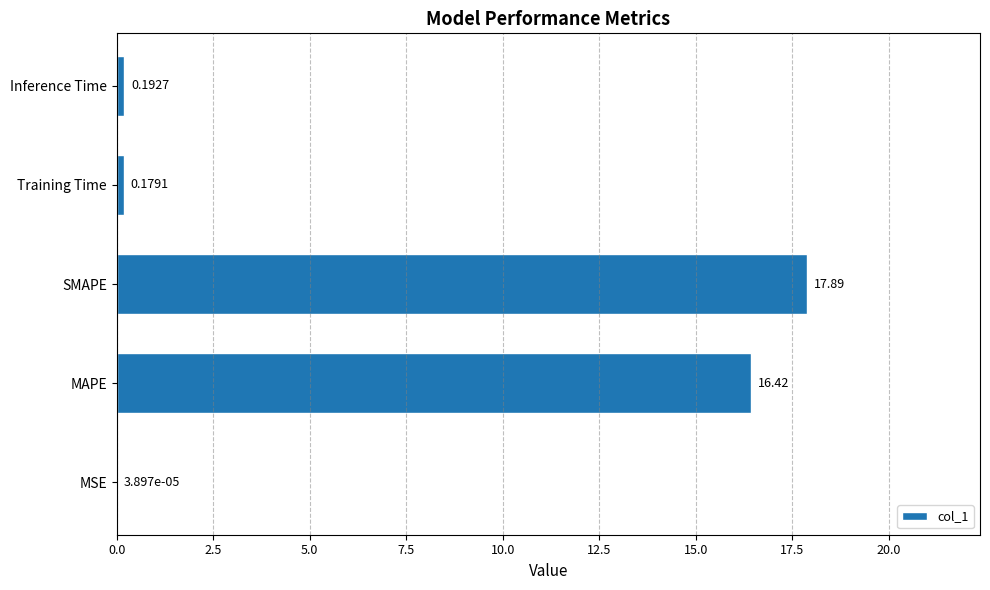

At which label is the value closest to 8?

Inference Time